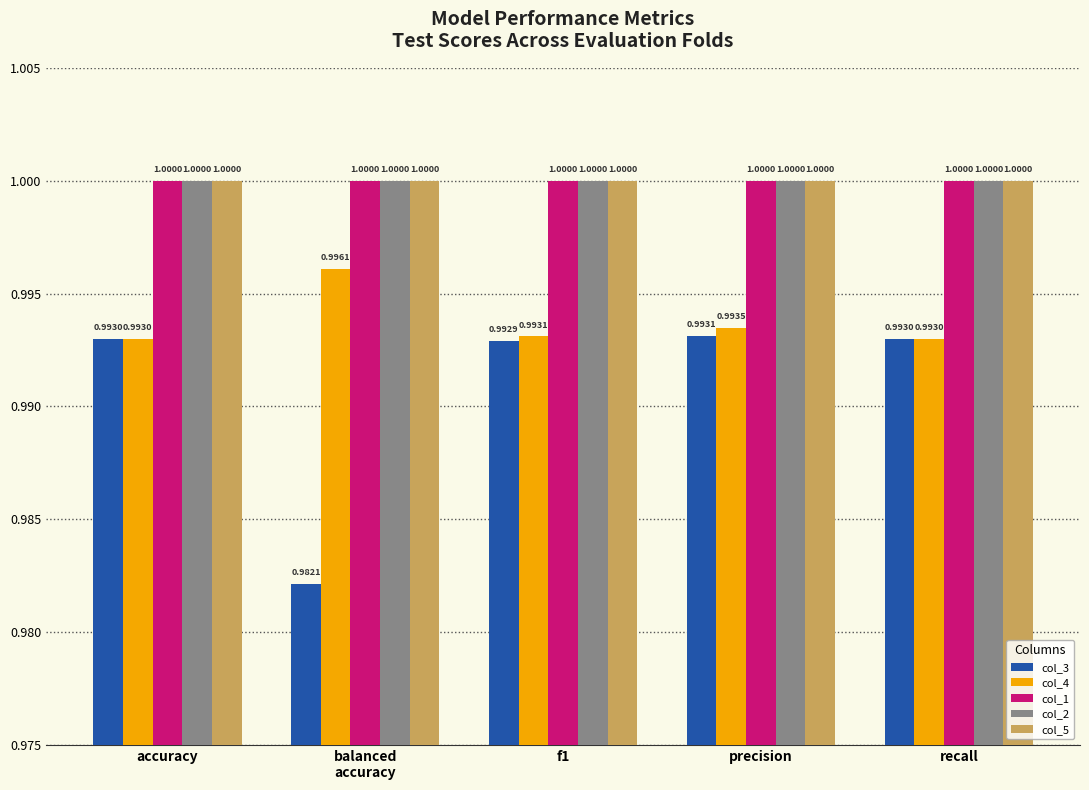

Is it true that col_4 equals 1.4 at accuracy?

False